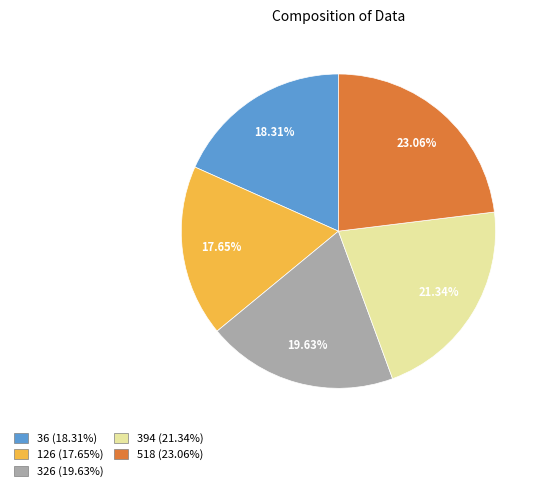

To the nearest percent, what portion does 518 represent?

23%